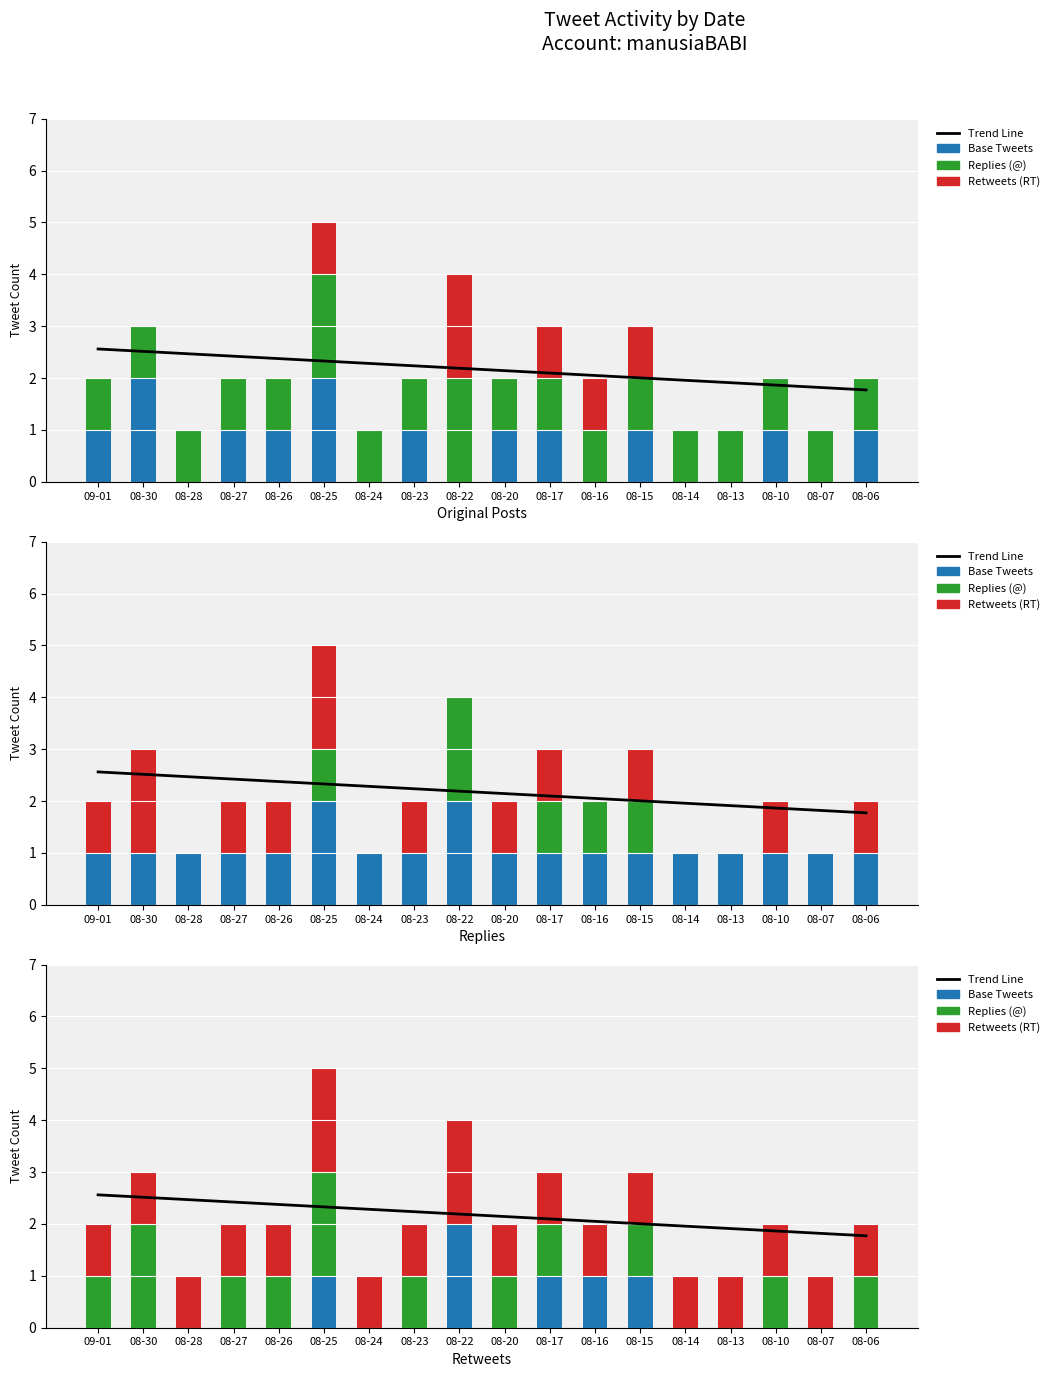

At which category is the sum across all series the highest?

08-25